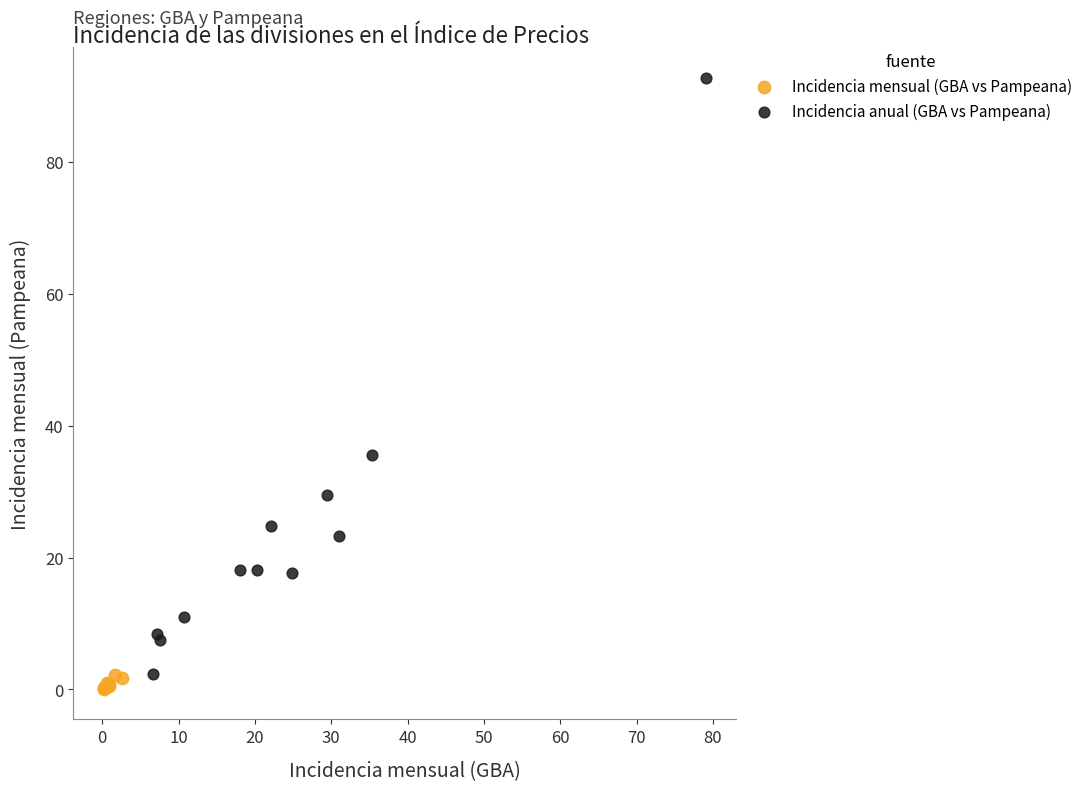

Which series contains the highest Y value?

Incidencia anual (GBA vs Pampeana)